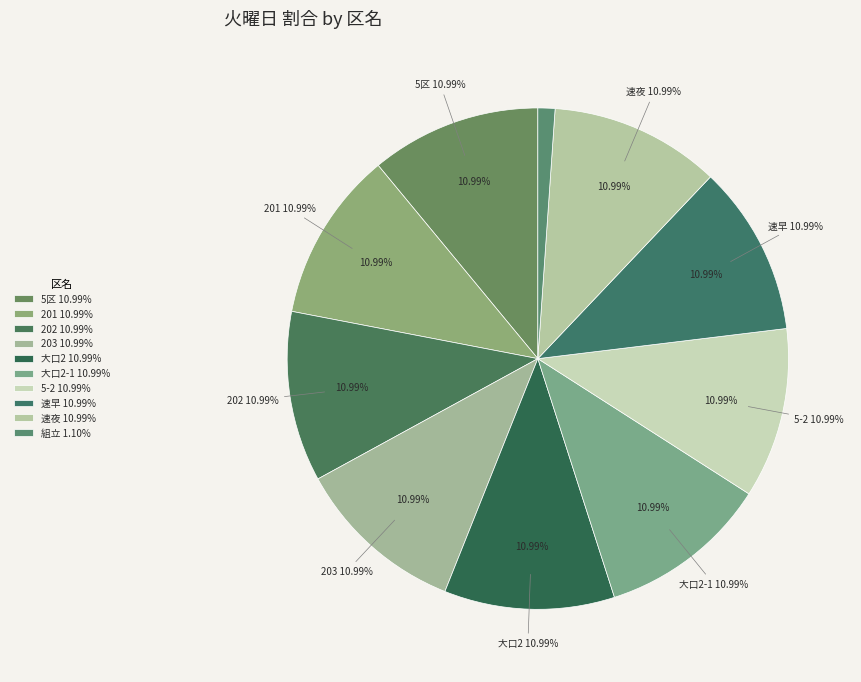

The 5区 slice represents 11% of the pie. True or false?

True